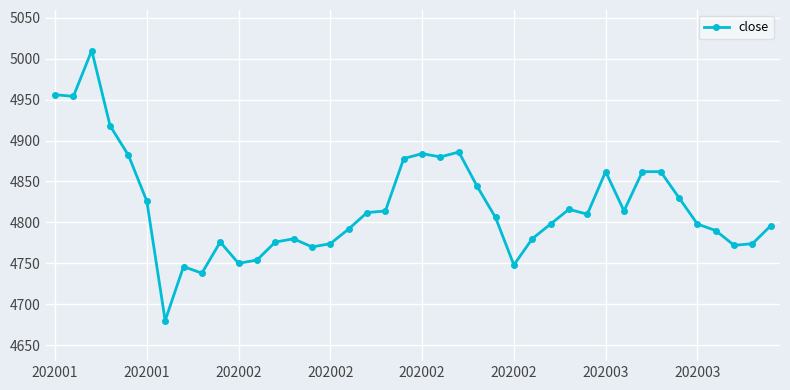

True or false: there are more than 2 points higher than both neighbors.

True